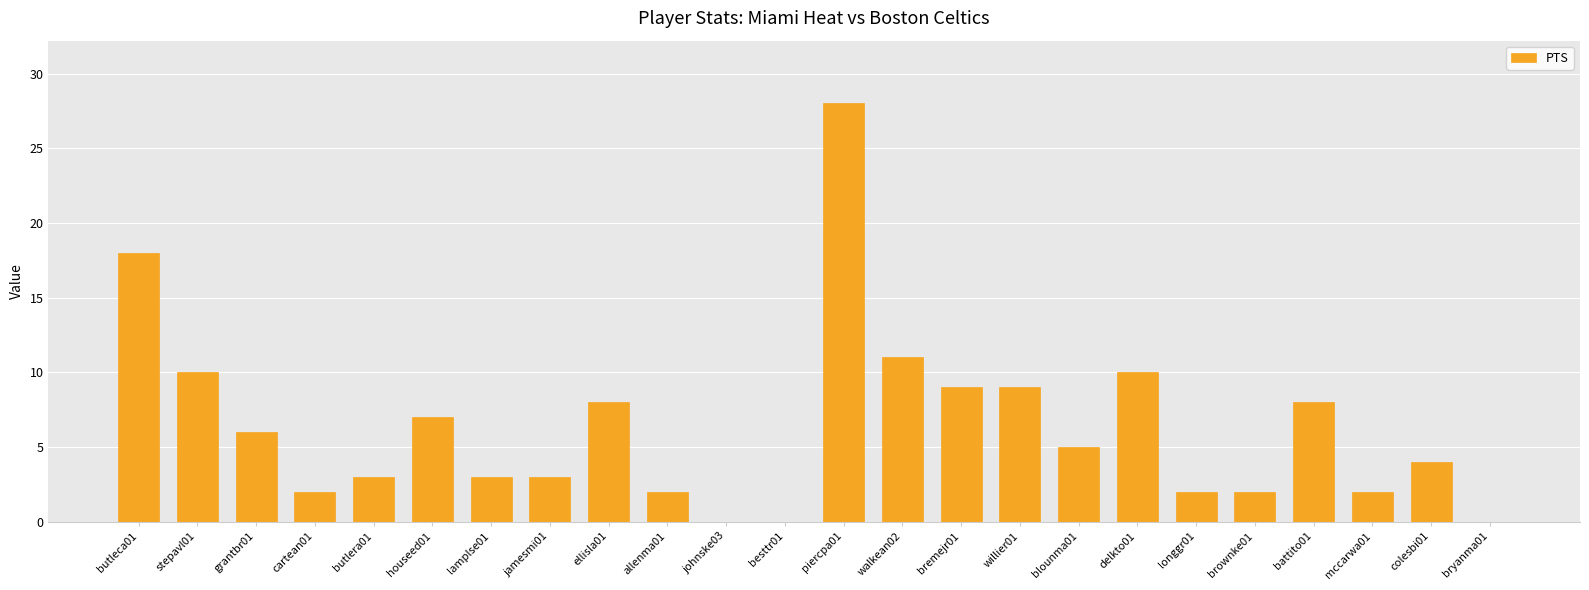

Where is the data nearest to the value 14?

walkean02